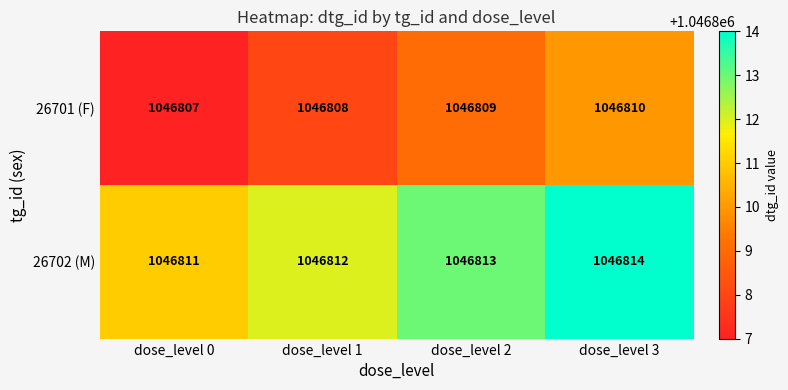

Rank the series by their maximum value, from lowest to highest.

26701 (F), 26702 (M)